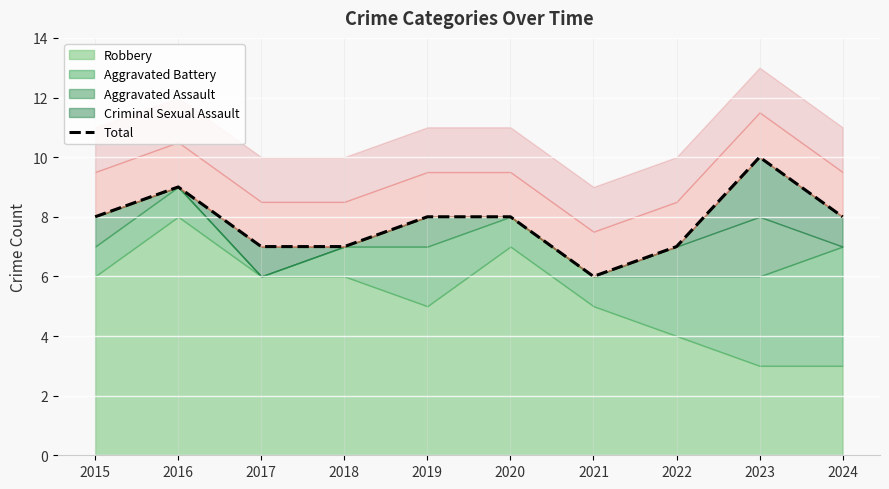

Rank the categories by value from highest to lowest.

2023, 2016, 2015, 2019, 2020, 2024, 2017, 2018, 2022, 2021